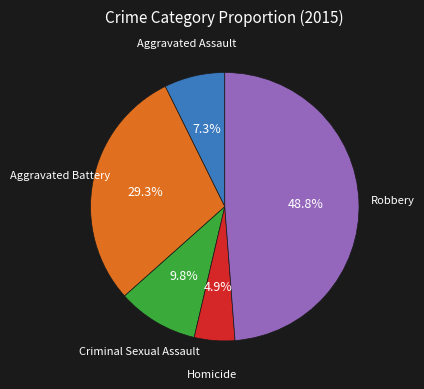

Is there a majority slice in this chart?

No